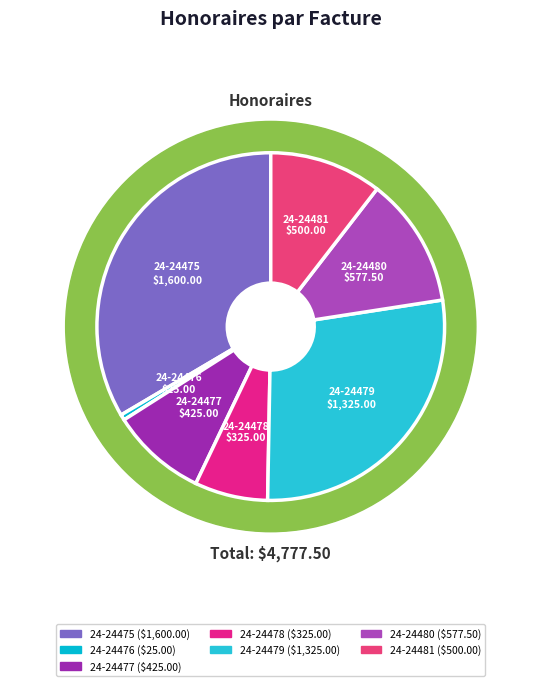

Count the number of slices in the pie.

7